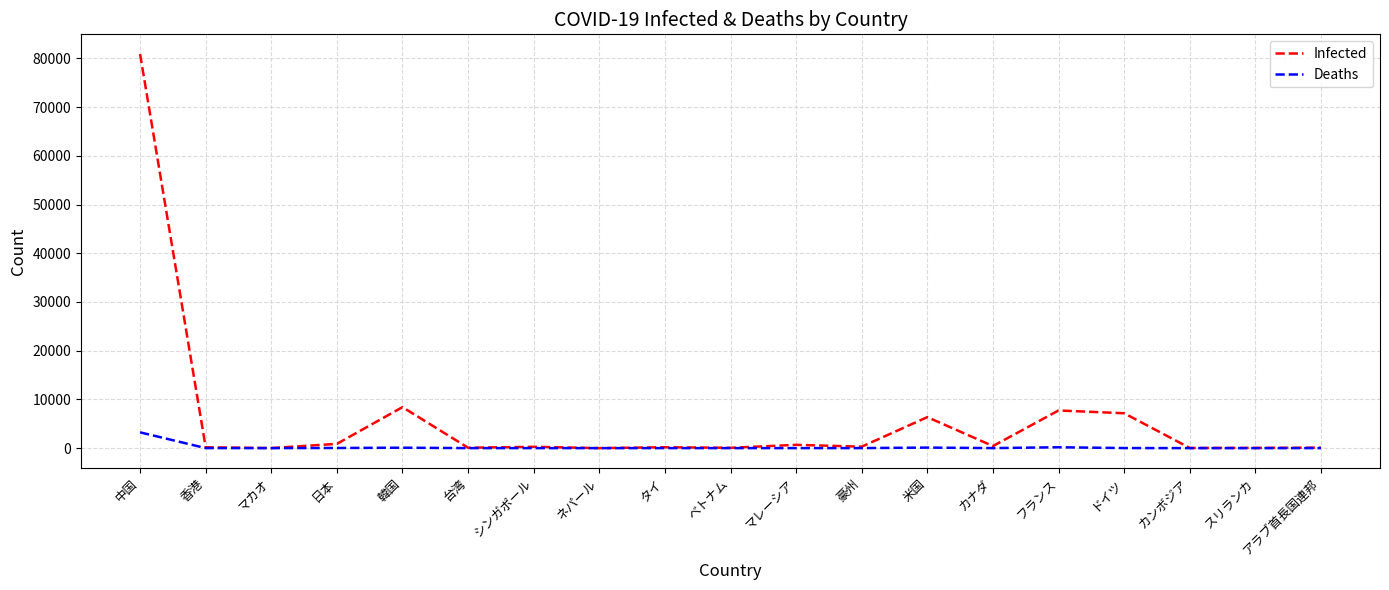

True or false: Deaths has more than 2 points higher than both neighbors.

True